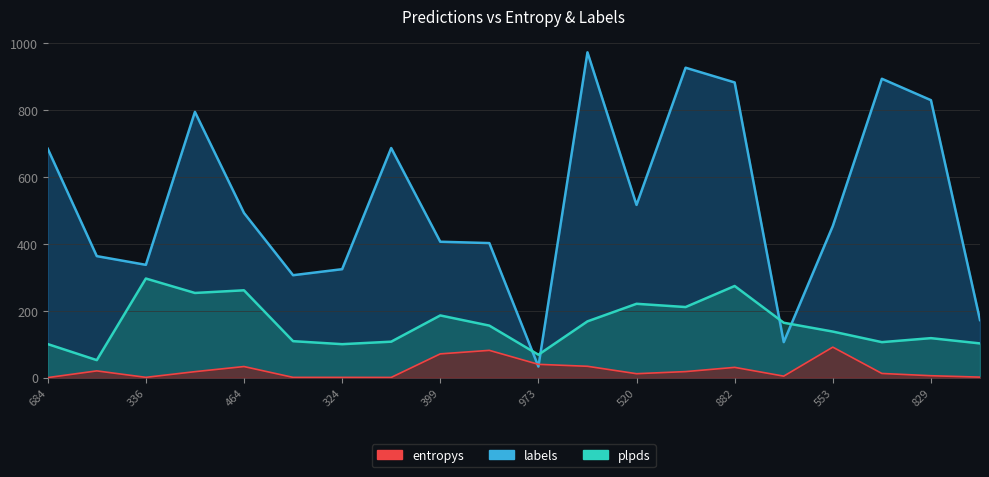

What are all the series names shown in the legend?

entropys, labels, plpds